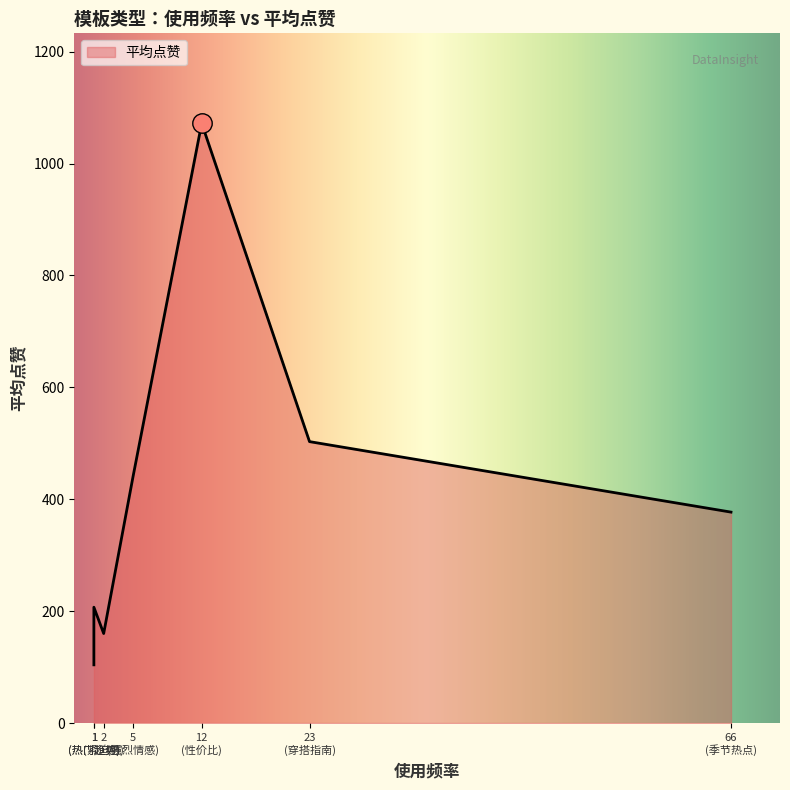

Does the chart display data point markers on the line(s)?

No